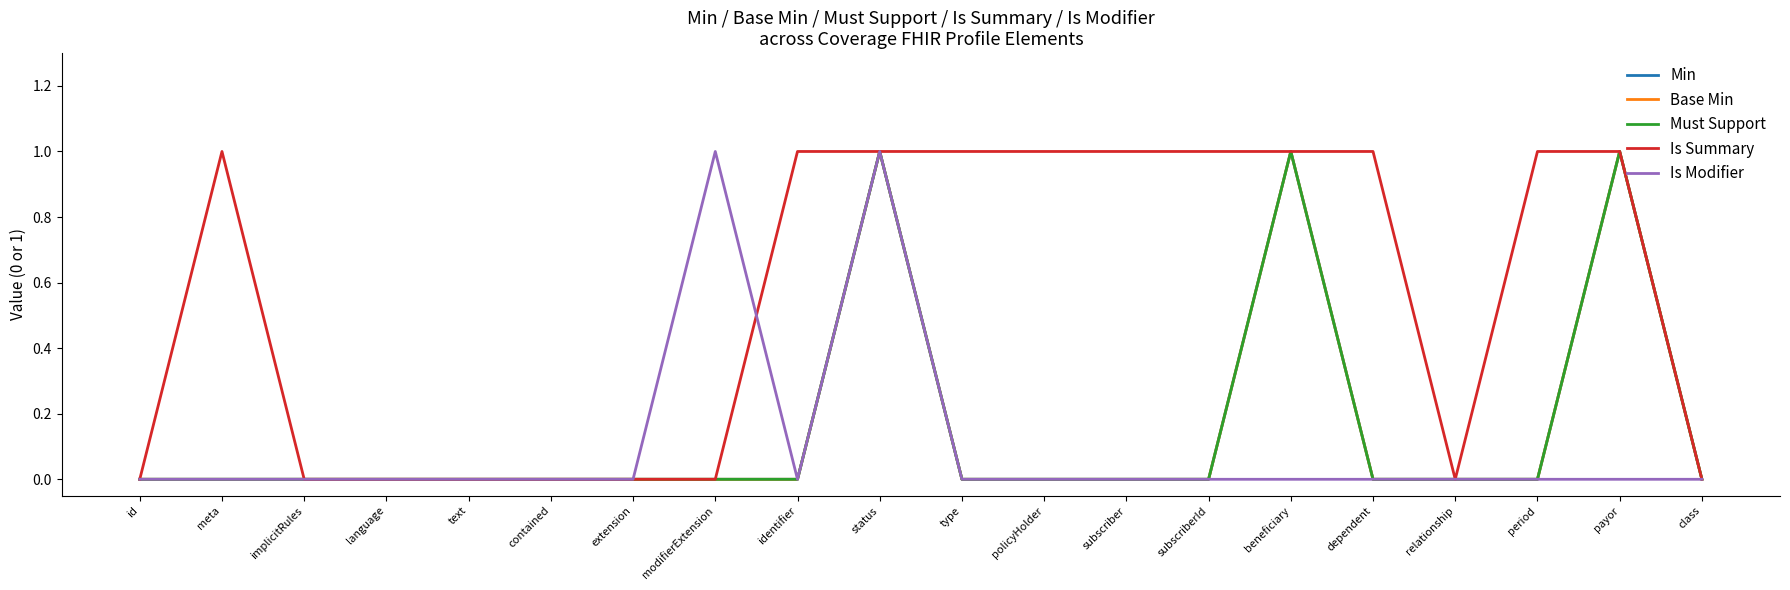

Reading left to right, what are all the values shown in this chart?

Min: 0	0	0	0	0	0	0	0	0	1	0	0	0	0	1	0	0	0	1	0
Base Min: 0	0	0	0	0	0	0	0	0	1	0	0	0	0	1	0	0	0	1	0
Must Support: 0	0	0	0	0	0	0	0	0	1	0	0	0	0	1	0	0	0	1	0
Is Summary: 0	1	0	0	0	0	0	0	1	1	1	1	1	1	1	1	0	1	1	0
Is Modifier: 0	0	0	0	0	0	0	1	0	1	0	0	0	0	0	0	0	0	0	0